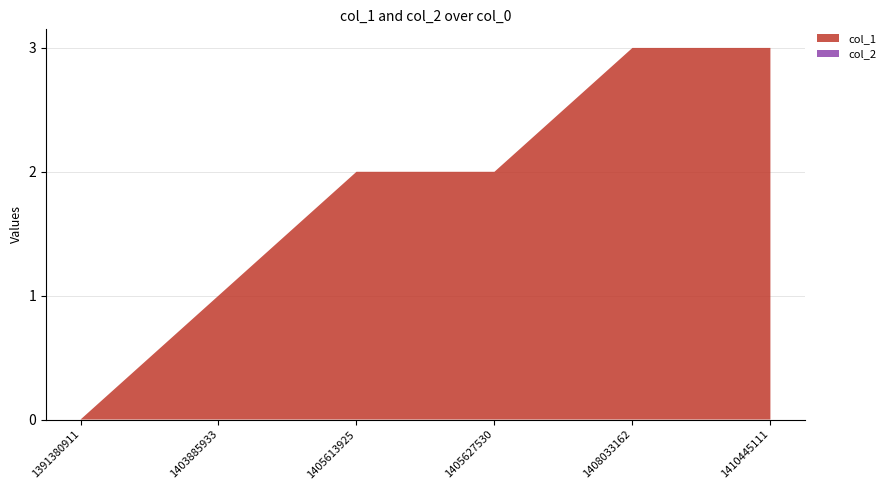

Reading right to left, list all the values displayed in this chart.

col_1: 3	3	2	2	1	0
col_2: 0	0	0	0	0	0